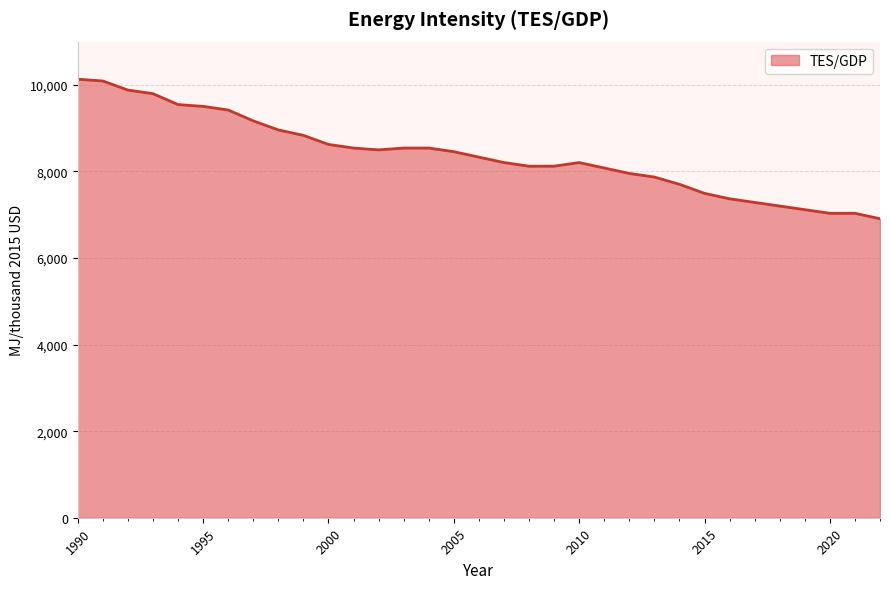

What is the maximum value shown in the chart?

10132.1